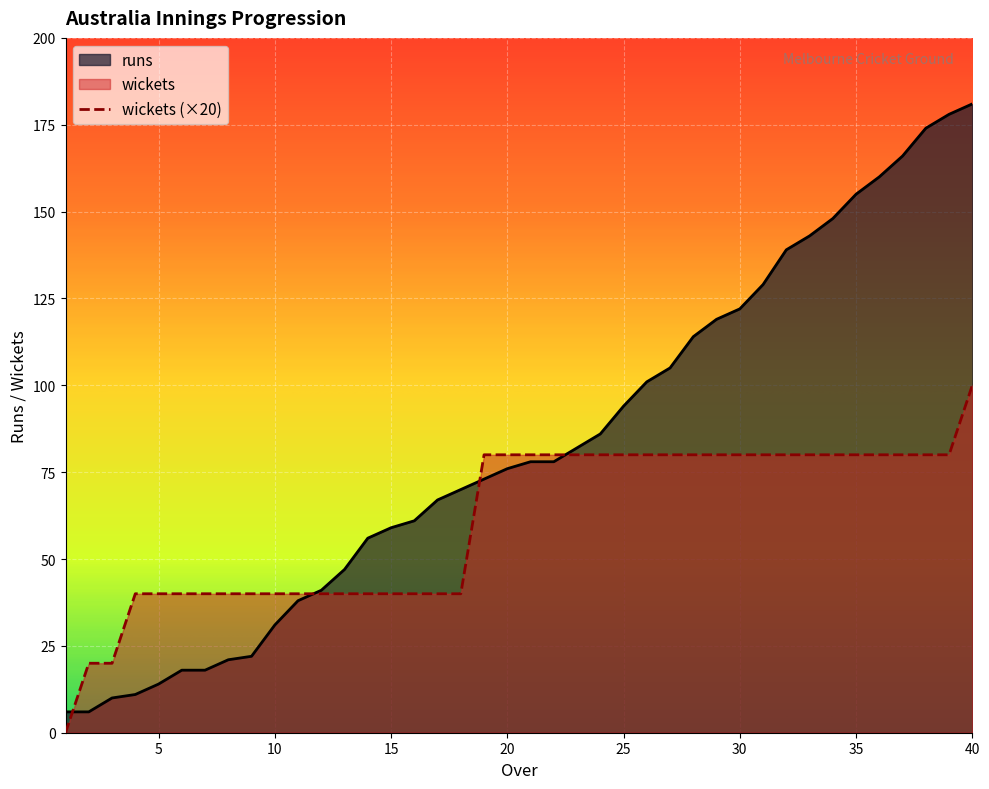

What is the difference between the maximum and second lowest values in the runs series?

175